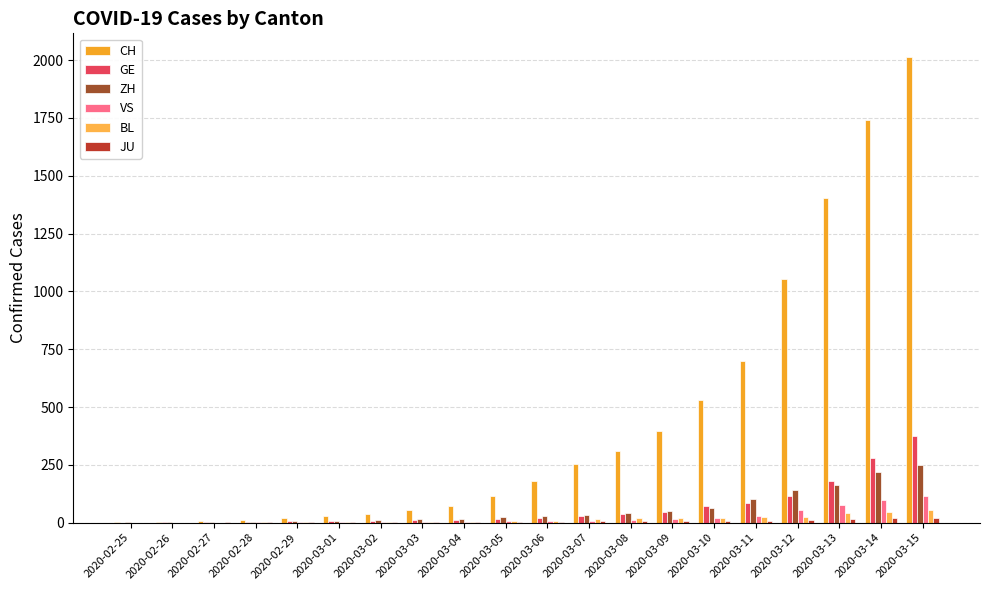

Reading left to right, list all the values displayed in this chart.

CH: 2020-02-25=1	2020-02-26=2	2020-02-27=6	2020-02-28=13	2020-02-29=20	2020-03-01=27	2020-03-02=37	2020-03-03=54	2020-03-04=73	2020-03-05=117	2020-03-06=182	2020-03-07=254	2020-03-08=311	2020-03-09=395	2020-03-10=532	2020-03-11=701	2020-03-12=1053	2020-03-13=1405	2020-03-14=1740	2020-03-15=2015
GE: 2020-02-25=0	2020-02-26=1	2020-02-27=1	2020-02-28=4	2020-02-29=6	2020-03-01=8	2020-03-02=8	2020-03-03=11	2020-03-04=11	2020-03-05=15	2020-03-06=19	2020-03-07=30	2020-03-08=38	2020-03-09=47	2020-03-10=73	2020-03-11=84	2020-03-12=114	2020-03-13=178	2020-03-14=281	2020-03-15=374
ZH: 2020-02-25=1	2020-02-26=2	2020-02-27=2	2020-02-28=2	2020-02-29=6	2020-03-01=7	2020-03-02=11	2020-03-03=14	2020-03-04=16	2020-03-05=24	2020-03-06=30	2020-03-07=35	2020-03-08=41	2020-03-09=50	2020-03-10=63	2020-03-11=102	2020-03-12=141	2020-03-13=164	2020-03-14=219	2020-03-15=251
VS: 2020-02-25=0	2020-02-26=0	2020-02-27=0	2020-02-28=1	2020-02-29=1	2020-03-01=2	2020-03-02=3	2020-03-03=3	2020-03-04=4	2020-03-05=5	2020-03-06=6	2020-03-07=7	2020-03-08=12	2020-03-09=17	2020-03-10=22	2020-03-11=30	2020-03-12=53	2020-03-13=76	2020-03-14=98	2020-03-15=115
BL: 2020-02-25=0	2020-02-26=0	2020-02-27=0	2020-02-28=1	2020-02-29=2	2020-03-01=2	2020-03-02=2	2020-03-03=2	2020-03-04=2	2020-03-05=6	2020-03-06=6	2020-03-07=15	2020-03-08=19	2020-03-09=20	2020-03-10=22	2020-03-11=26	2020-03-12=26	2020-03-13=42	2020-03-14=47	2020-03-15=54
JU: 2020-02-25=0	2020-02-26=0	2020-02-27=1	2020-02-28=1	2020-02-29=1	2020-03-01=1	2020-03-02=1	2020-03-03=2	2020-03-04=2	2020-03-05=4	2020-03-06=4	2020-03-07=5	2020-03-08=5	2020-03-09=7	2020-03-10=7	2020-03-11=7	2020-03-12=12	2020-03-13=17	2020-03-14=18	2020-03-15=19